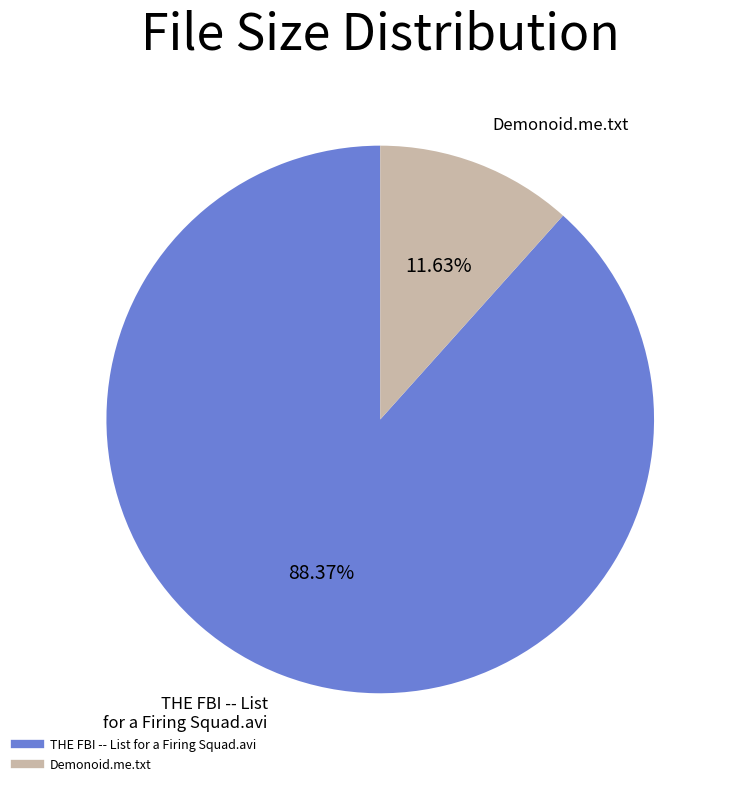

Is there any slice that represents more than half of the pie?

Yes